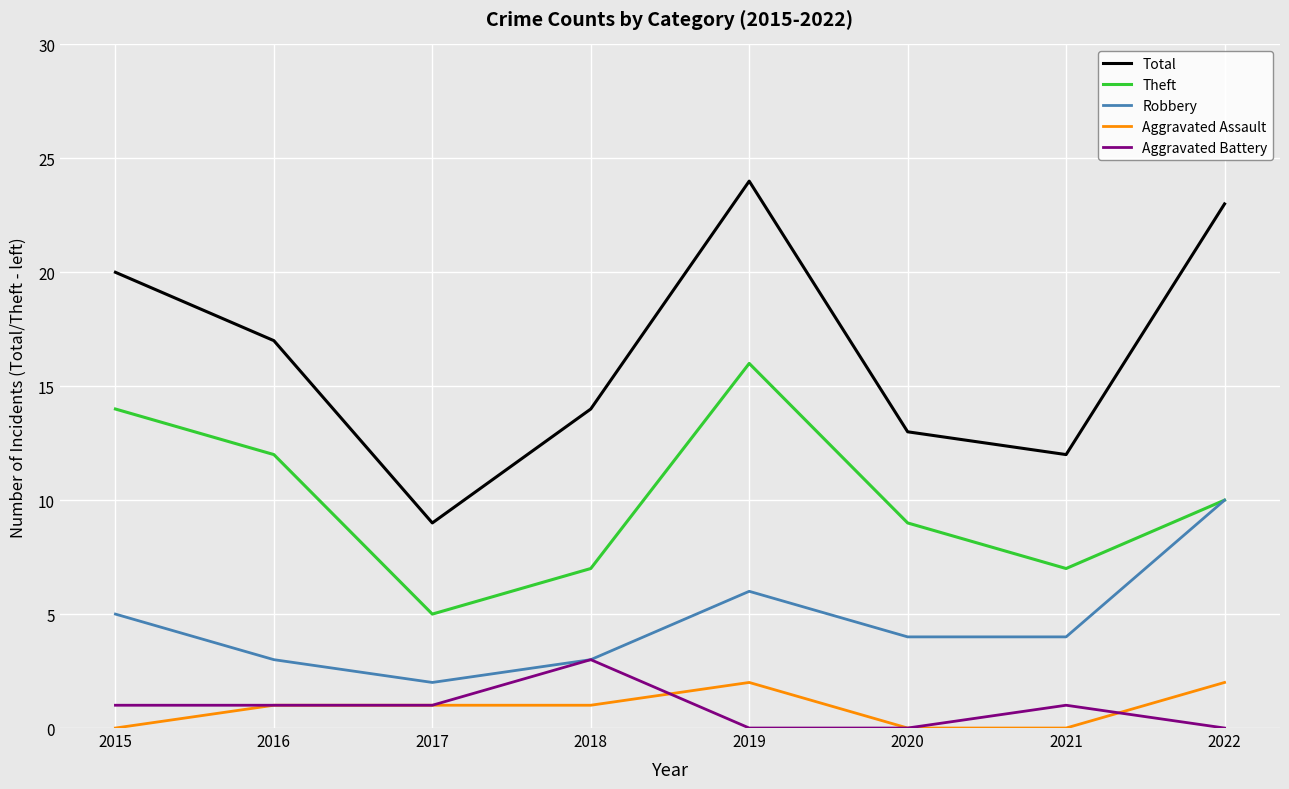

What are all the series names shown in the legend?

Total, Theft, Robbery, Aggravated Assault, Aggravated Battery